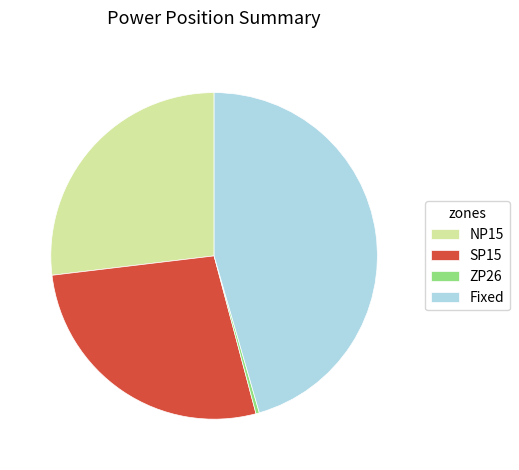

Is it true that Fixed is 37% of the pie?

False